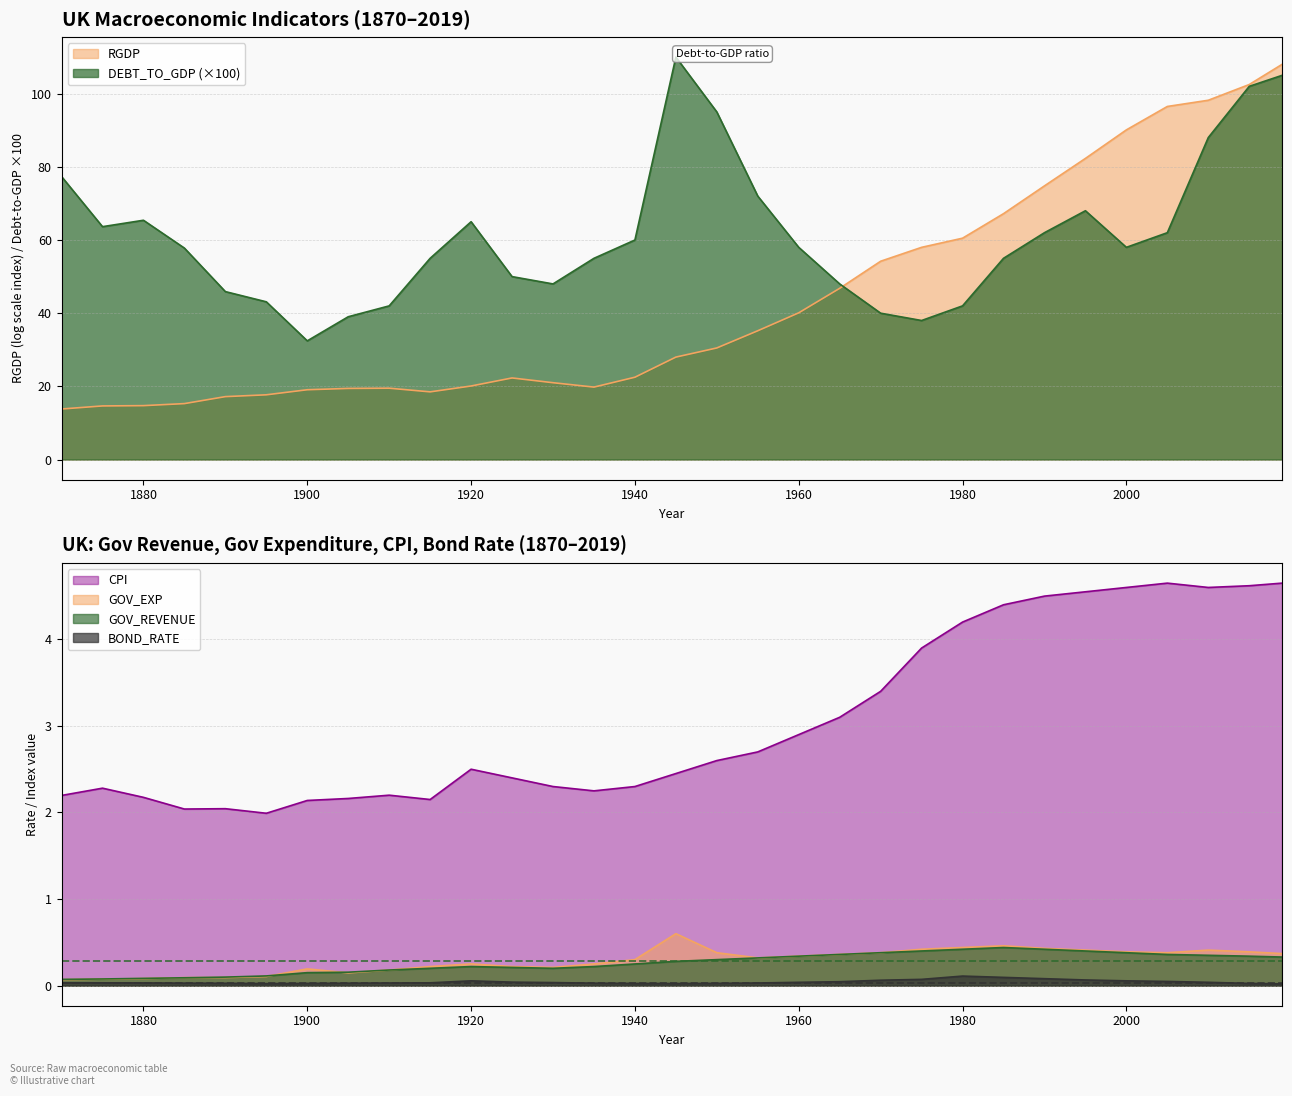

List the labels in order of BOND_RATE value, smallest first.

2019, 1895, 1945, 1940, 2015, 1900, 1950, 1890, 1905, 1935, 1885, 1910, 1955, 1880, 1875, 1915, 1870, 1930, 1960, 2010, 1925, 1965, 2005, 1920, 2000, 1970, 1995, 1975, 1990, 1985, 1980